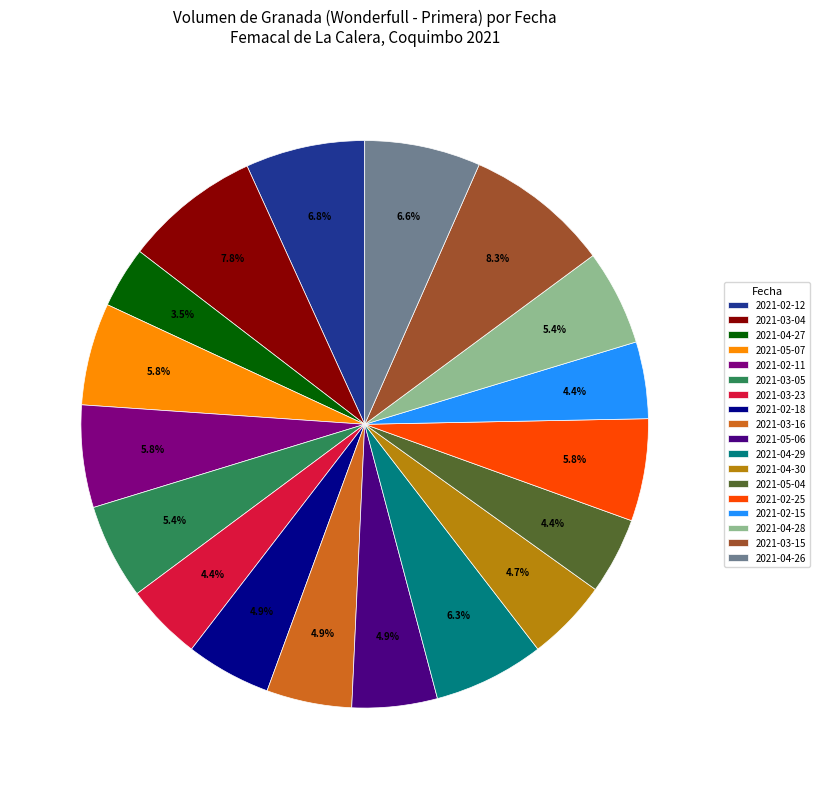

What percentage is the 2021-03-04 slice, to the nearest percent?

8%